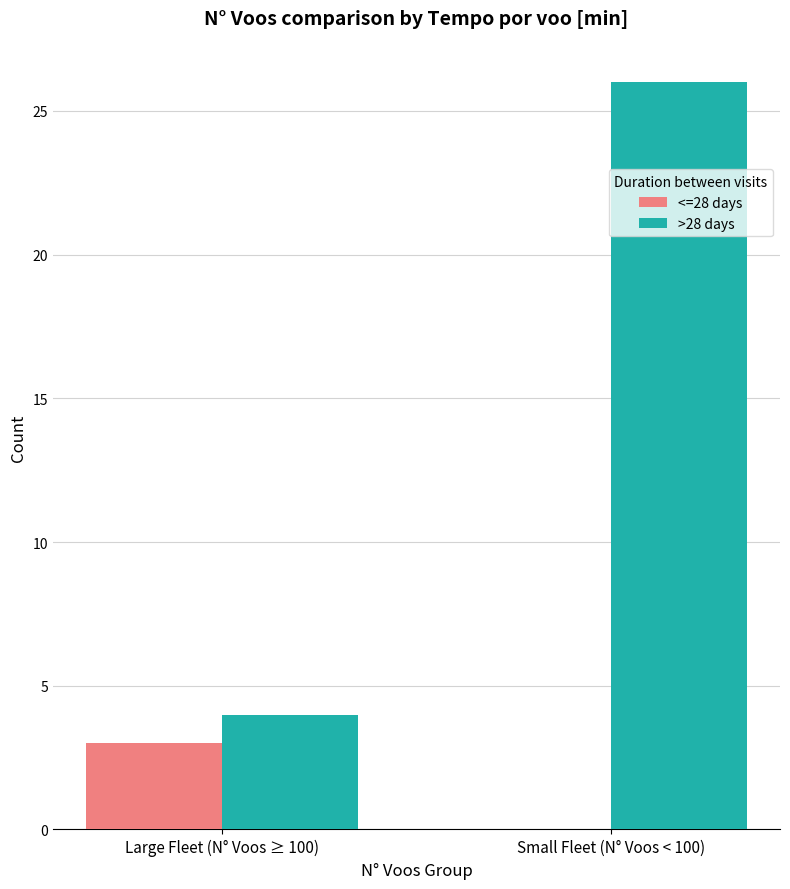

True or false: <=28 days has a value of 1 at Large Fleet (N° Voos ≥ 100).

False